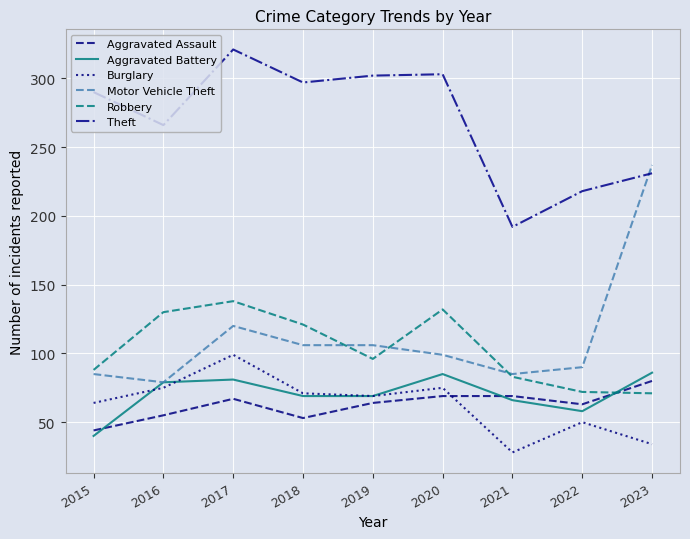

Where is the first local minimum for Robbery?

2019